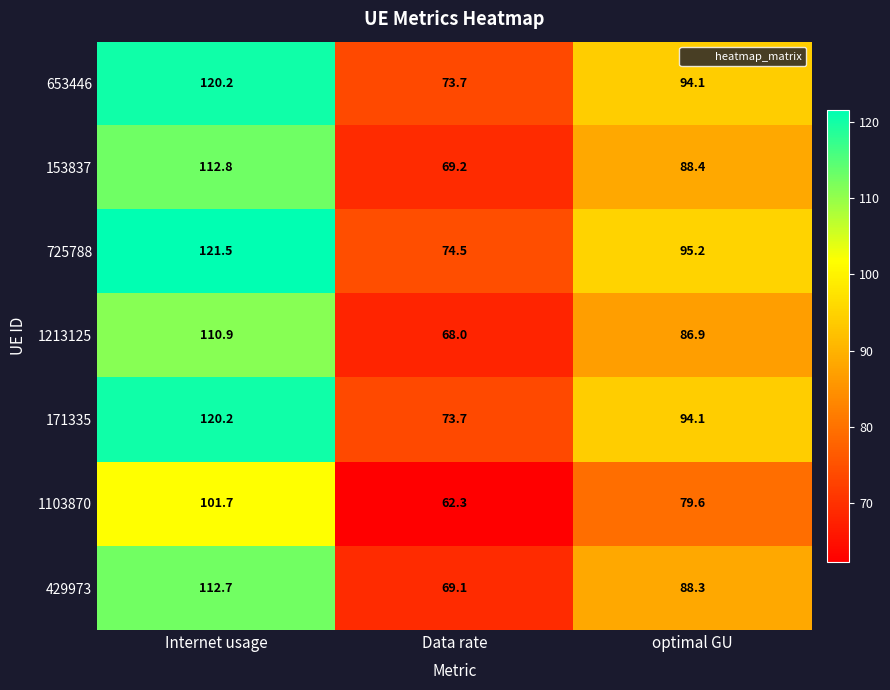

At which label is 429973 closest to 90?

optimal GU